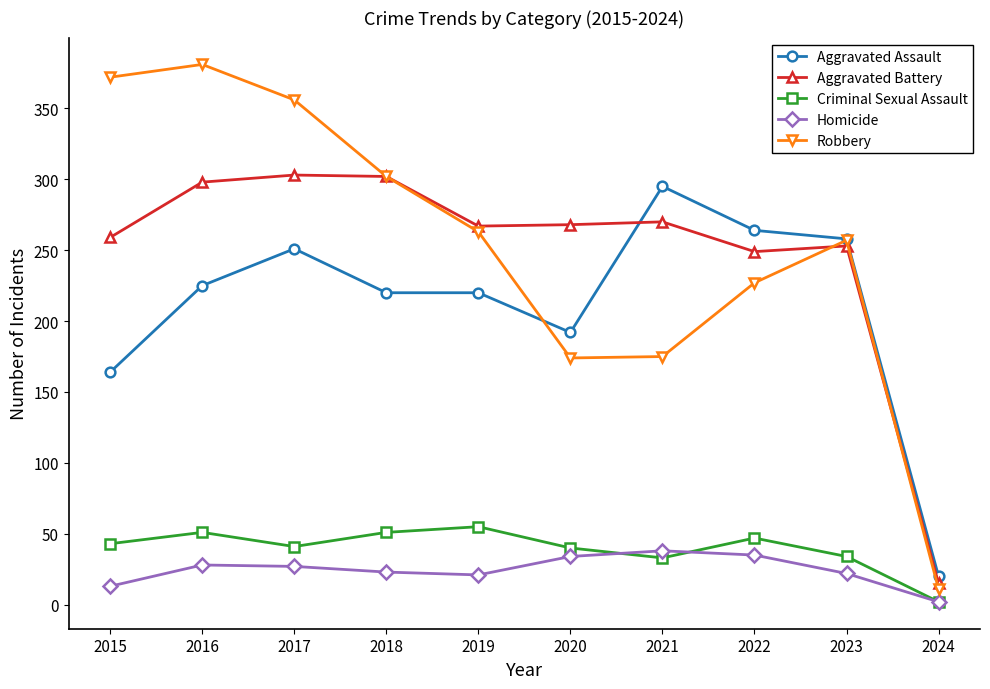

What is the total value across all series at 2023?

824